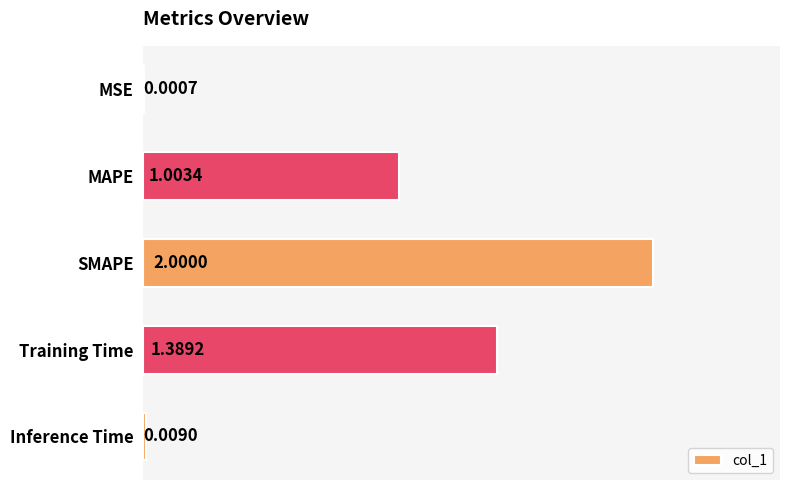

Which has a higher value, MSE or SMAPE?

SMAPE